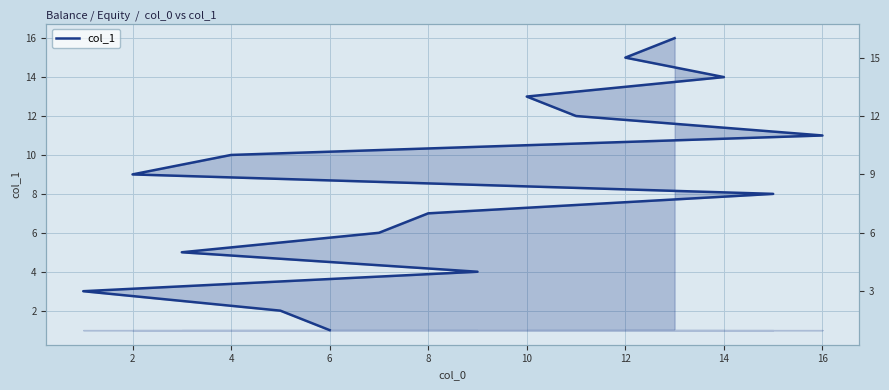

What is the maximum value shown in the chart?

16